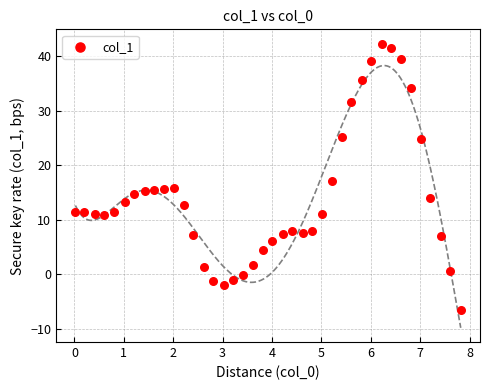

What is the range of Y values (max minus min)?

48.8